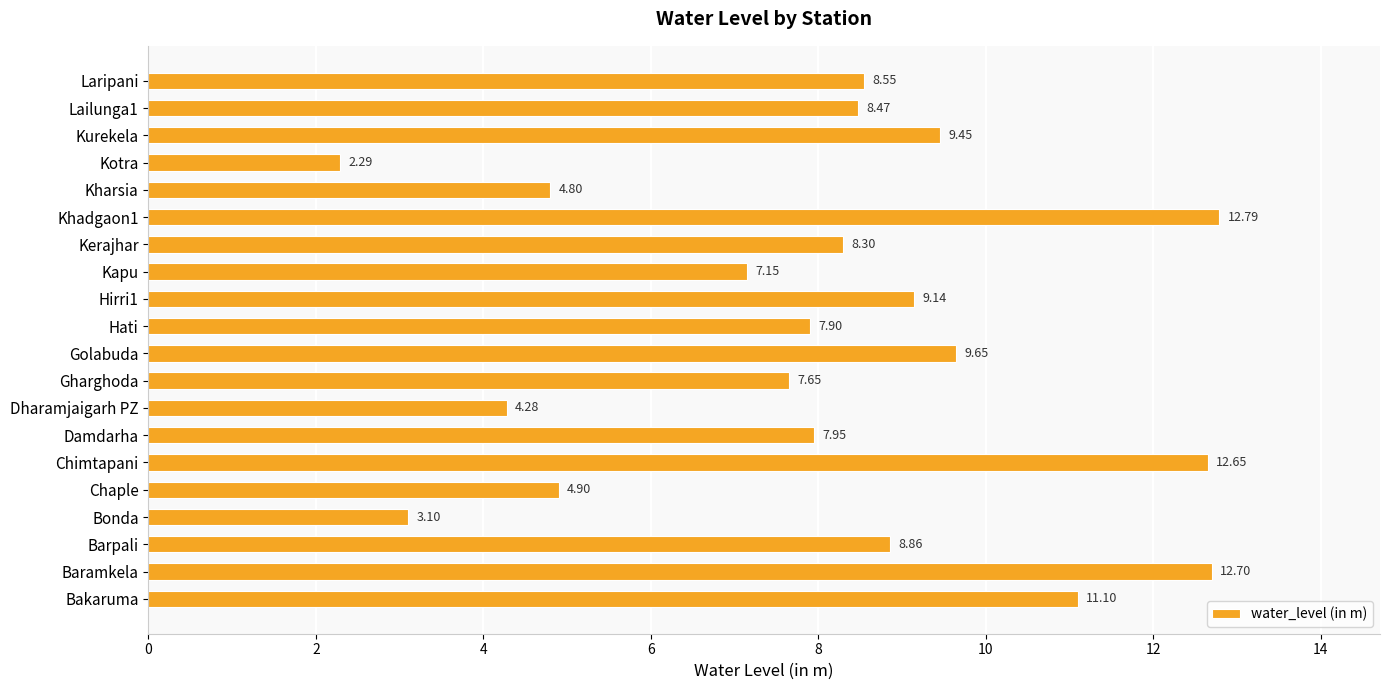

How many bars are there in total?

20